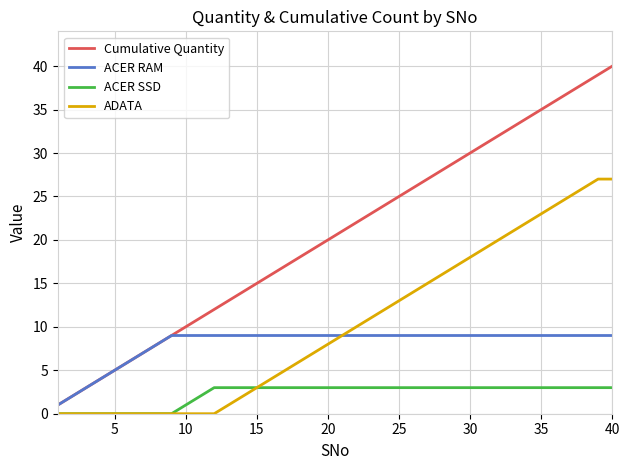

What are all the series names shown in the legend?

Cumulative Quantity, ACER RAM, ACER SSD, ADATA